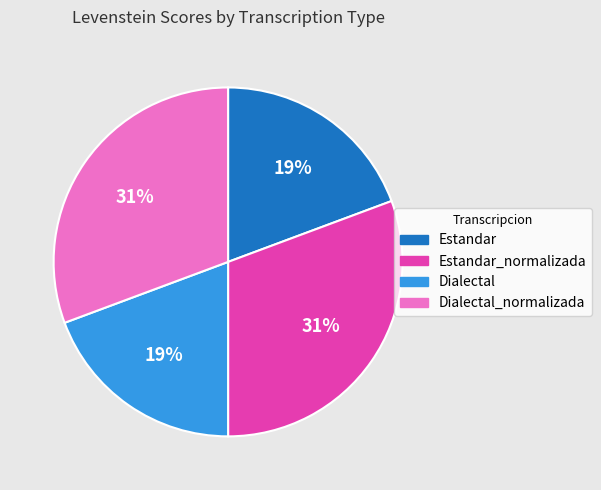

Is there any slice that represents more than half of the pie?

No